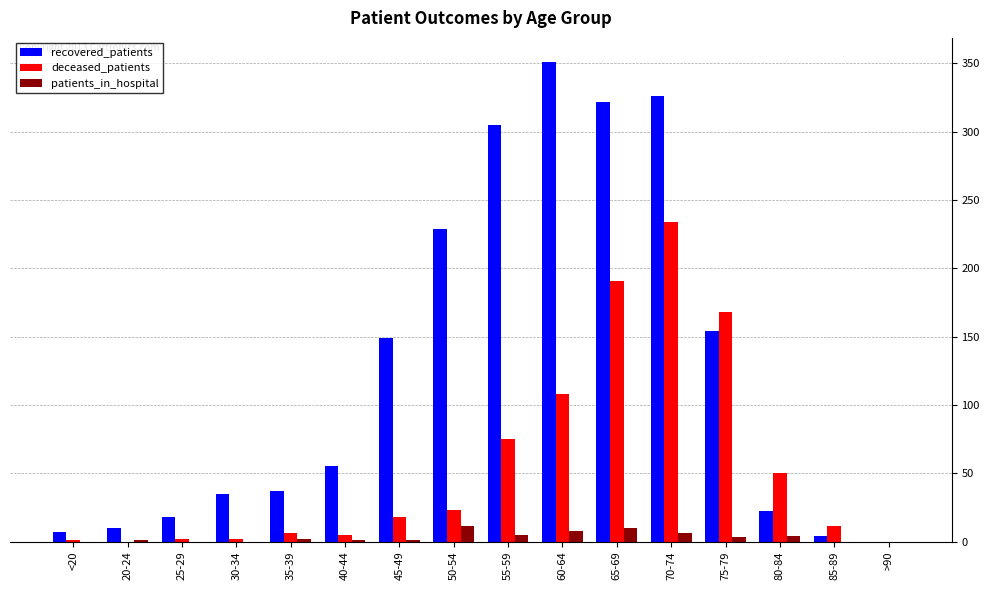

What is the highest value of the recovered_patients series?

351